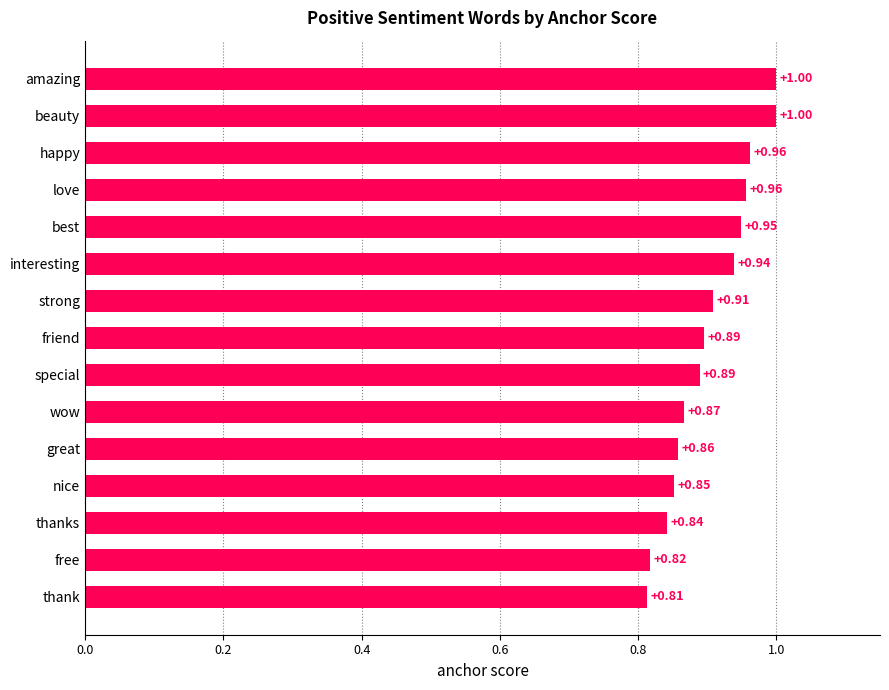

Between wow and thank, which is larger?

wow